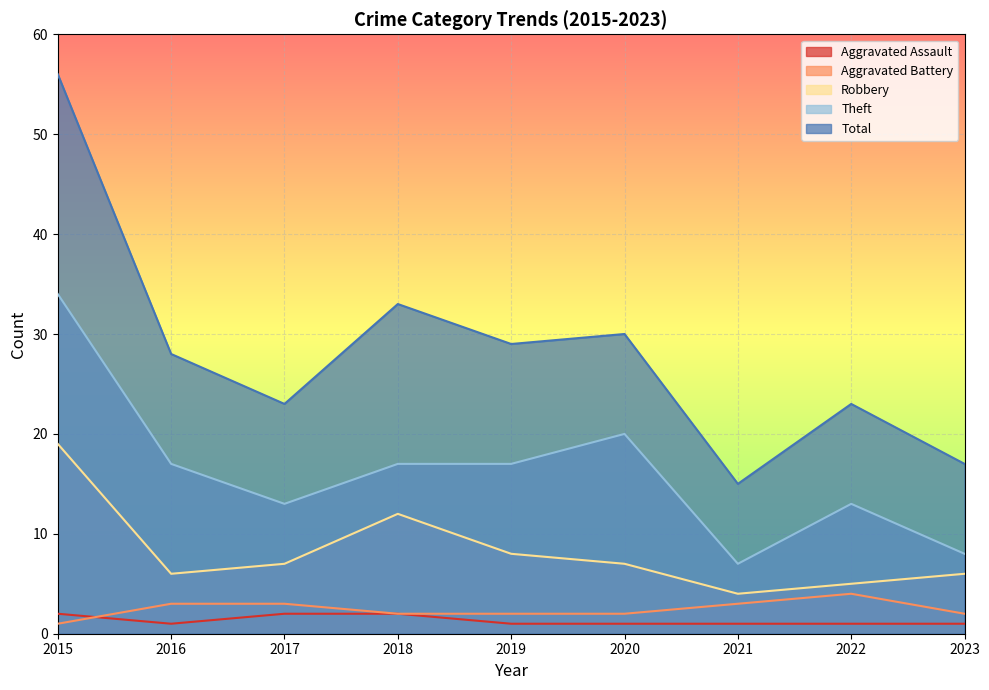

Is it true that Theft equals 7 at 2021?

True